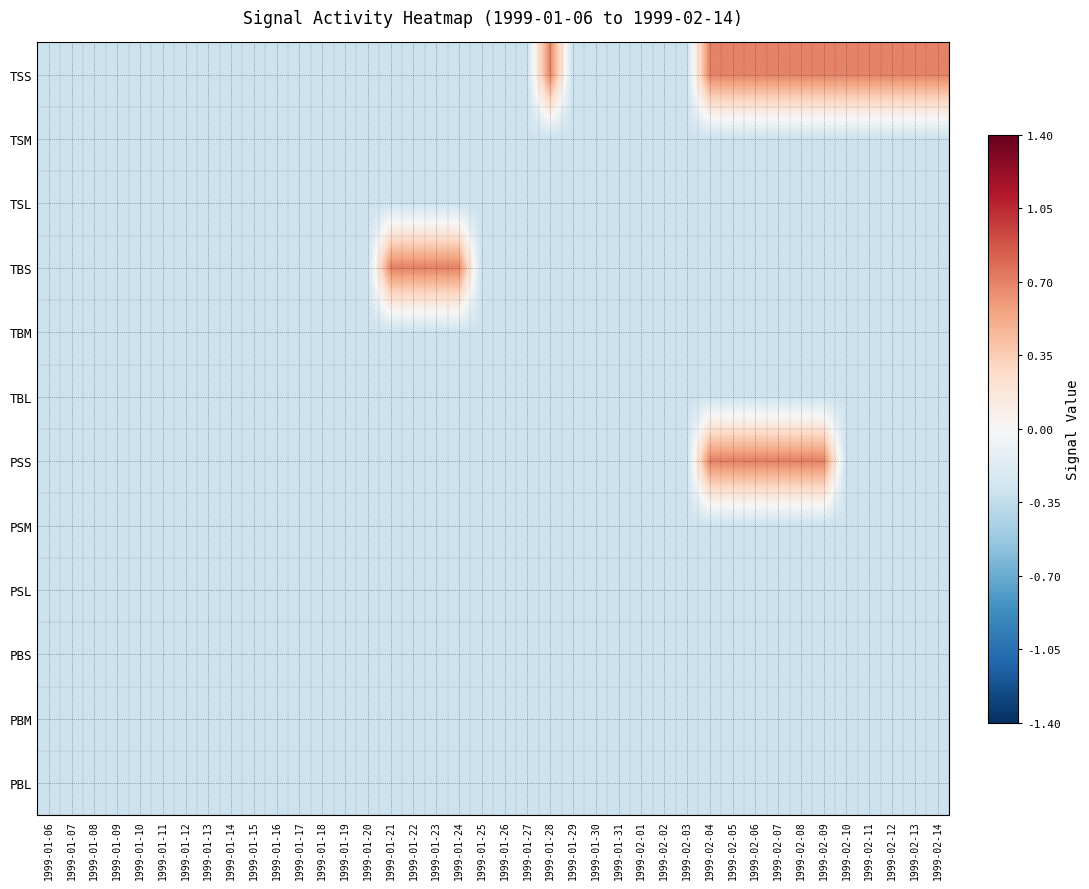

Which series has the largest total across all categories?

TSS